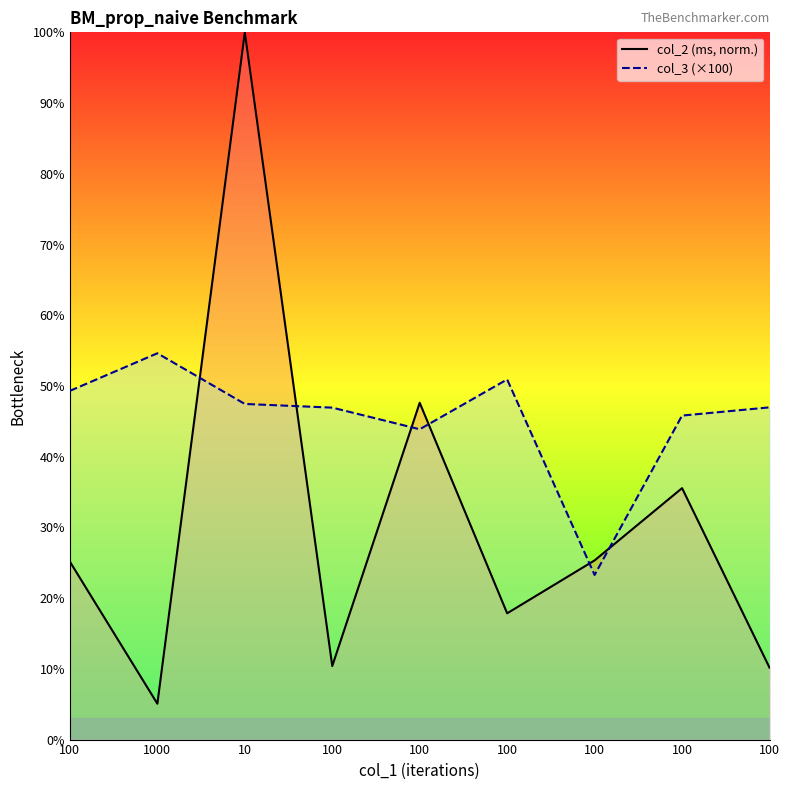

After their last crossing, which series has the higher values: col_2 or col_3?

col_3